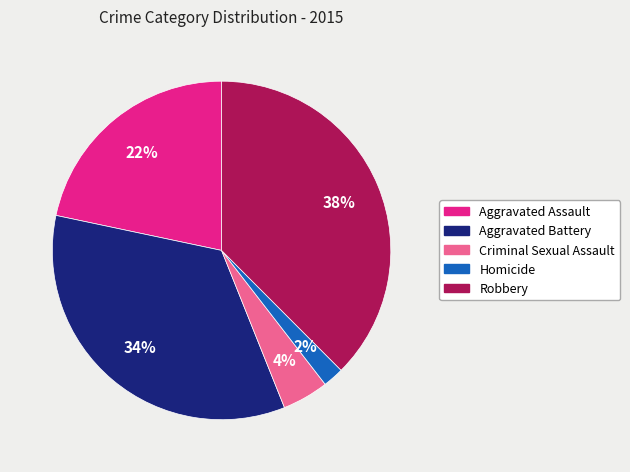

To the nearest percent, what is the difference between the largest and smallest slice percentages?

36%